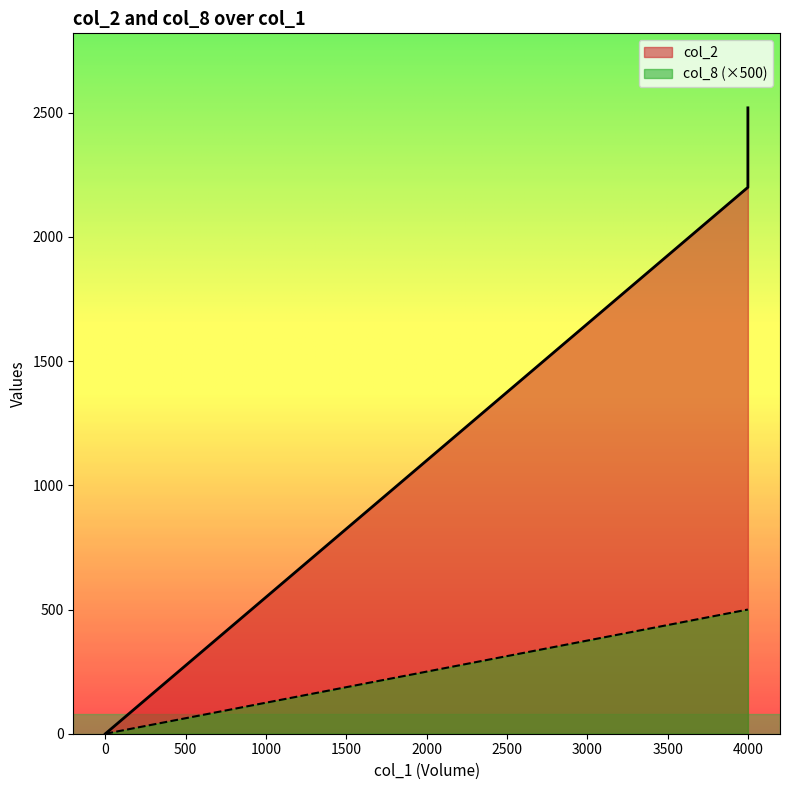

Reading right to left, what are all the values shown in this chart?

col_2: 0=0	0=0	0=0	0=0	0=0	0=0	0=0	0=0	0=0	0=0	0=0	0=0	0=0	0=0	4000=2200	0=0	0=0	4000=2520	0=0	0=0
col_8: 0=0	0=0	0=0	0=0	0=0	0=0	0=0	0=0	0=0	0=0	0=0	0=0	0=0	0=0	4000=1	0=0	0=0	4000=1	0=0	0=0